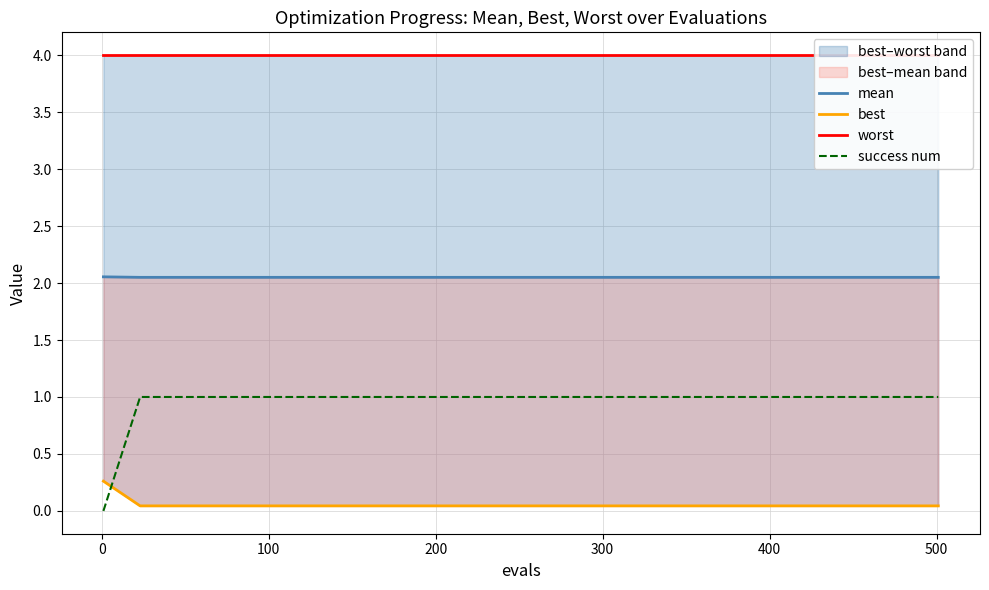

Is the value of success num at 19 greater than the value of mean at 21?

No